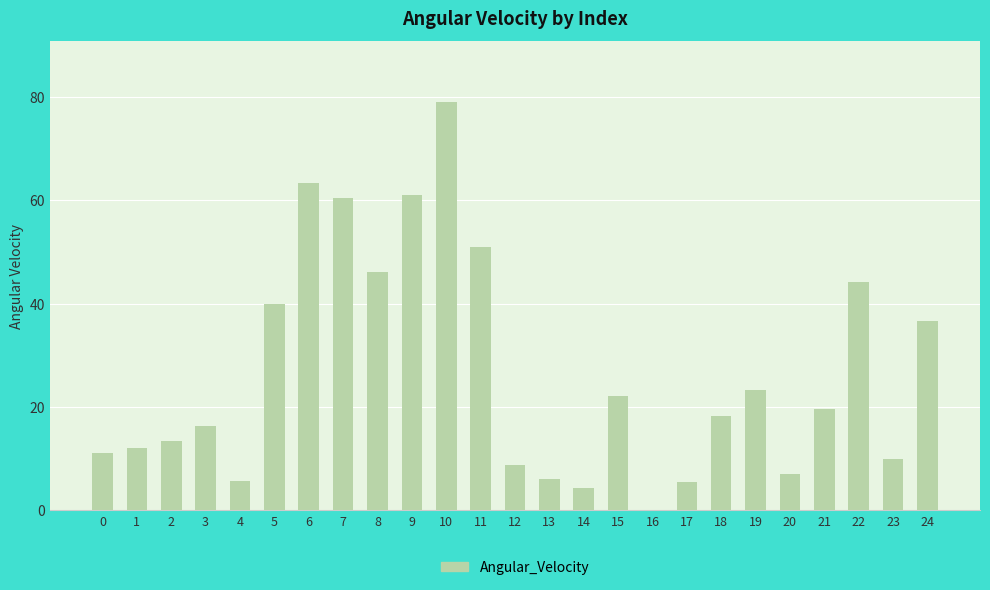

What is the sum of the values at 18 and 5?

58.2